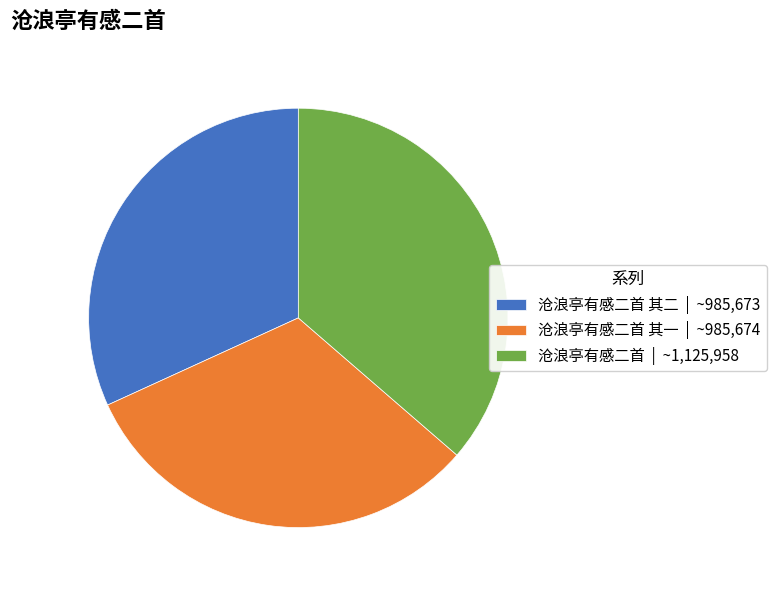

Is it true that 沧浪亭有感二首 其一 | ~985,674 is 20% of the pie?

False